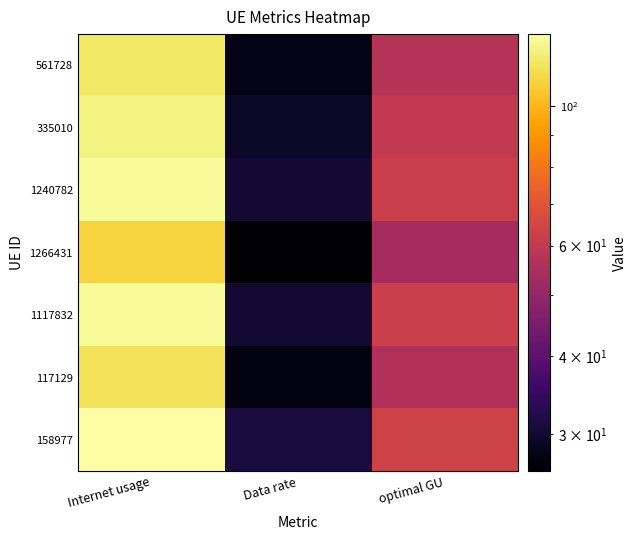

Rank the series at Data rate from highest to lowest value.

158977, 1117832, 1240782, 335010, 561728, 117129, 1266431